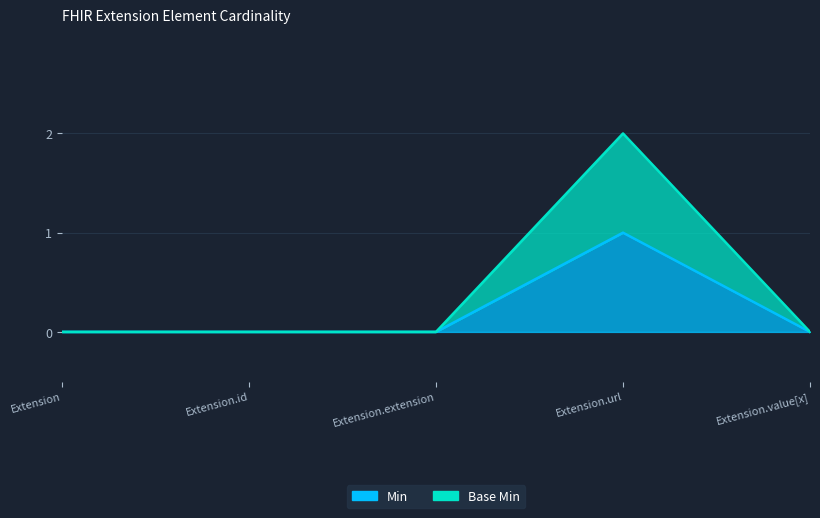

Rank the series by their maximum value, from lowest to highest.

Min, Base Min